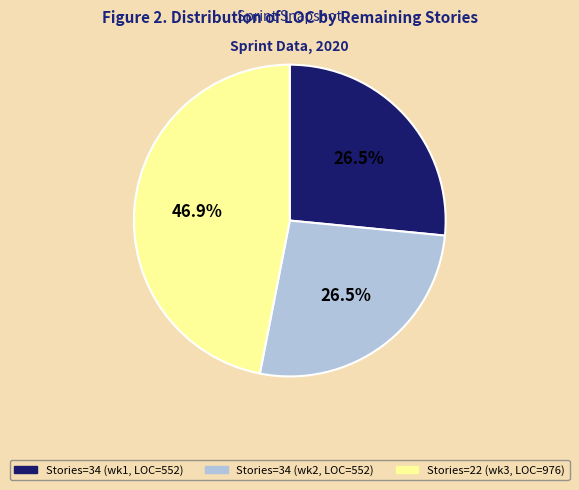

How many slices are in this pie chart?

3